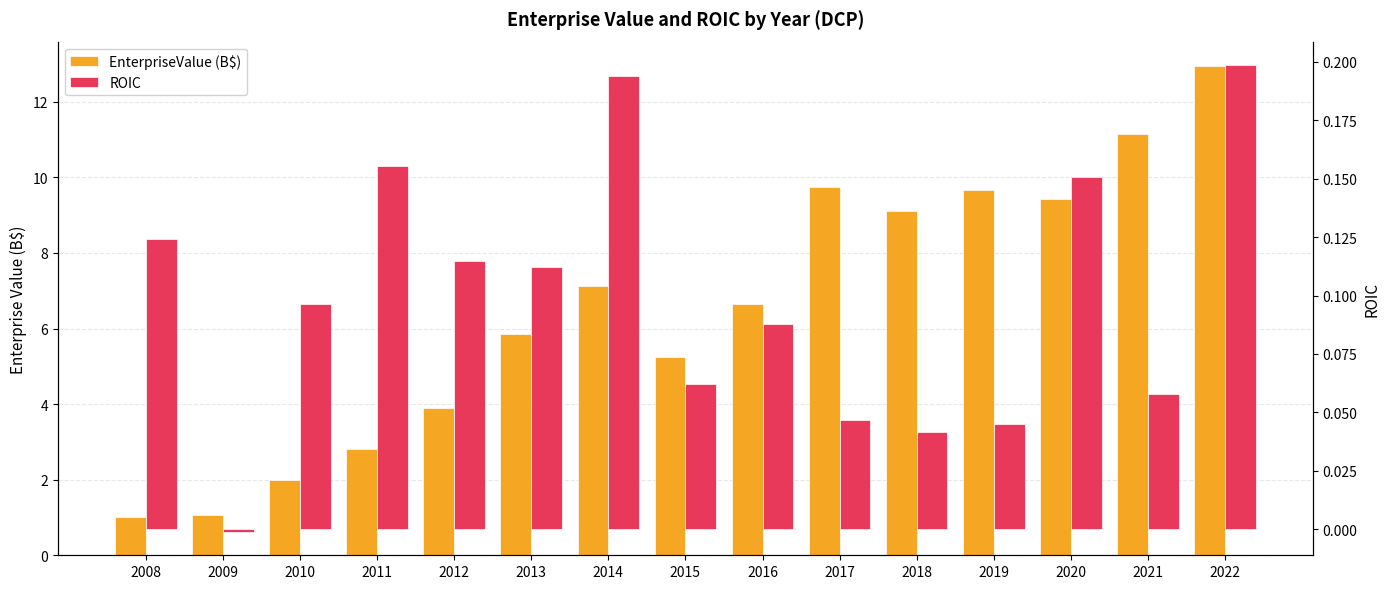

How many bars are there in each group?

2